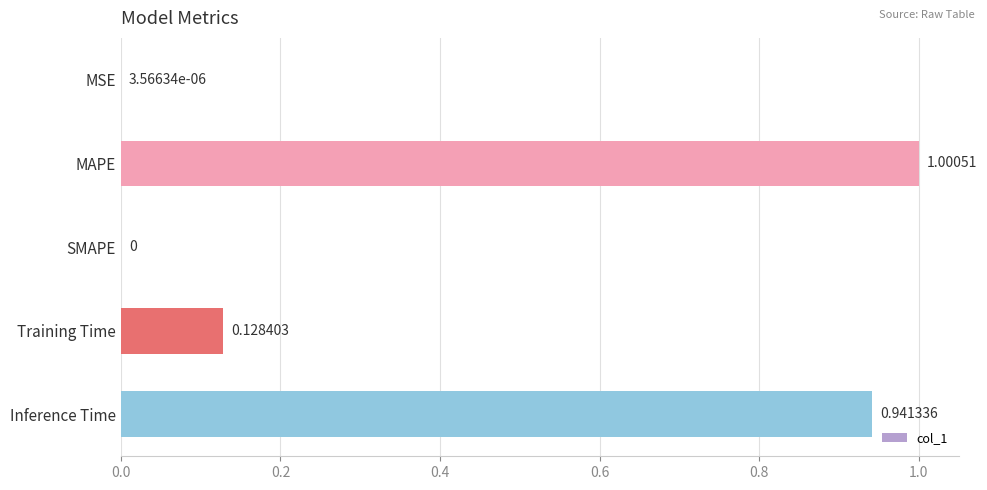

What is the change in value from Training Time to Inference Time?

+0.8